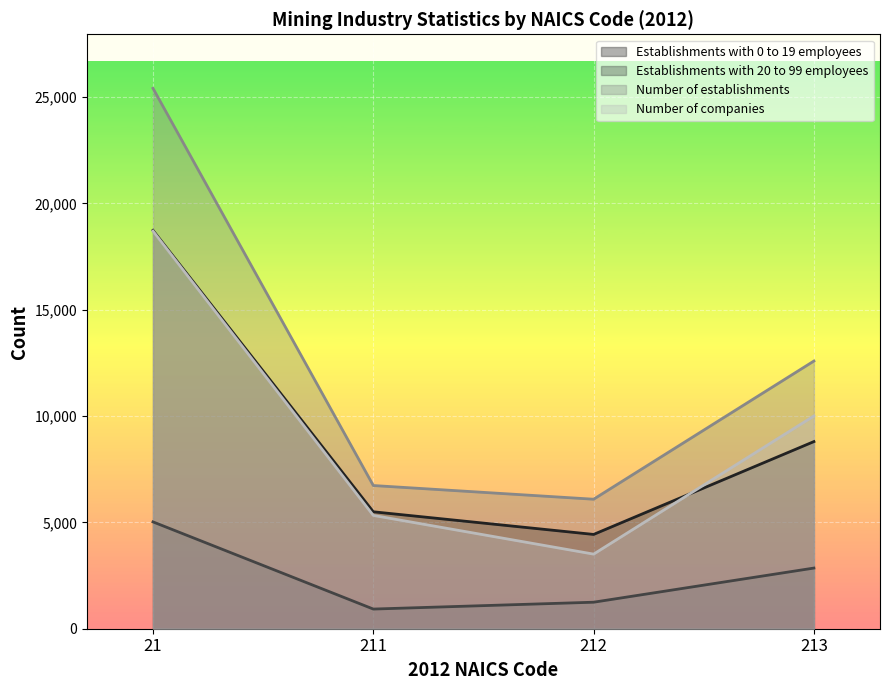

True or false: Establishments with 0 to 19 employees has a value of 1771 at 211.

False